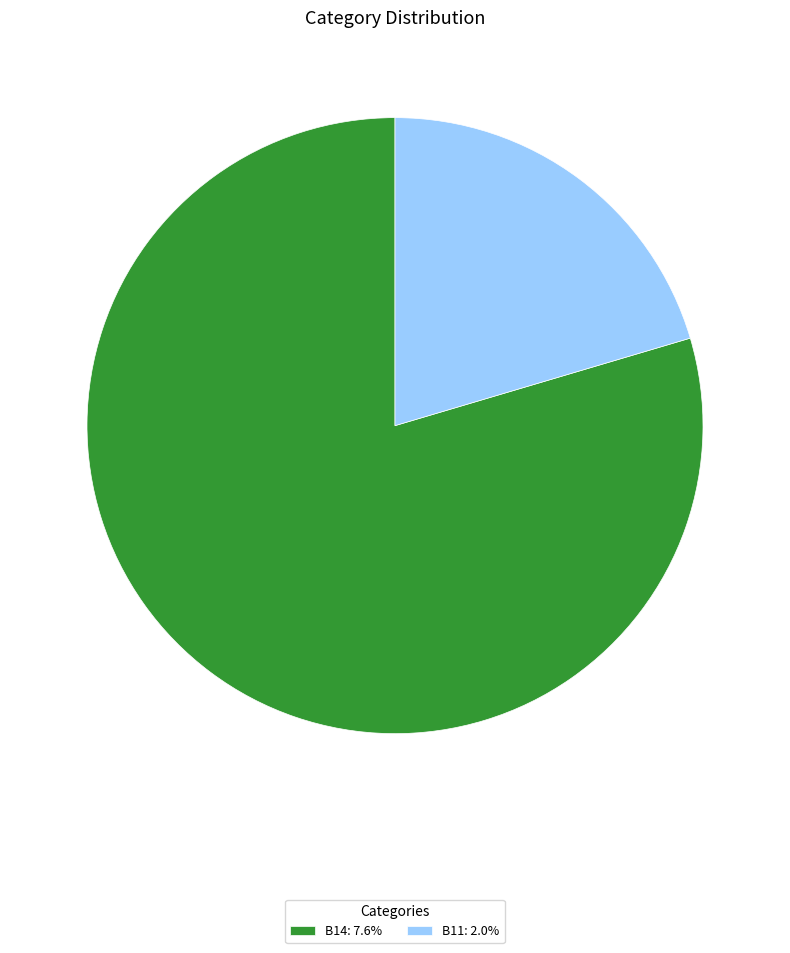

Combined, do B11: 2.0% and B14: 7.6% account for over 50%?

Yes